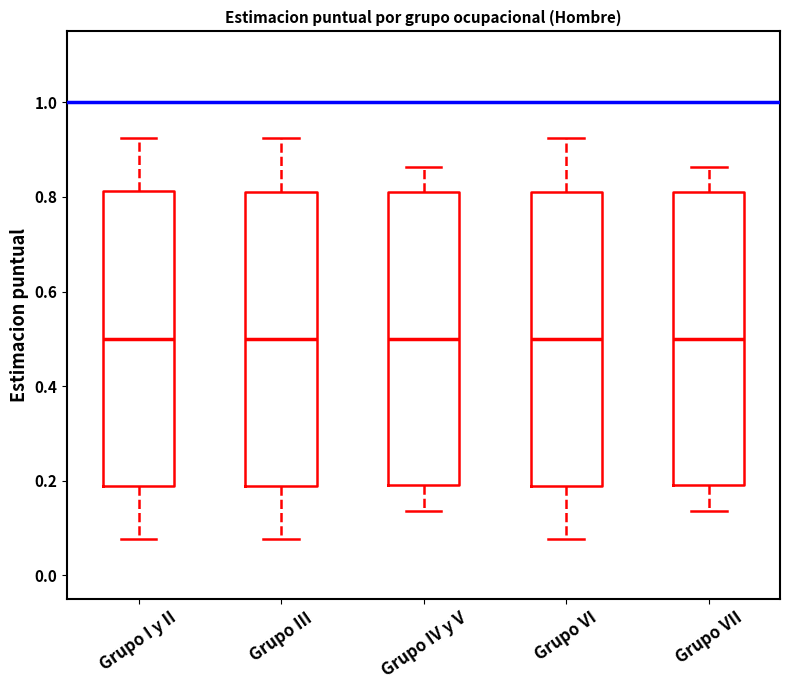

Where does the upper whisker of the box for Grupo III end on the y-axis? The values are not printed on the chart, so give them approximately, as read against the axis.

0.92